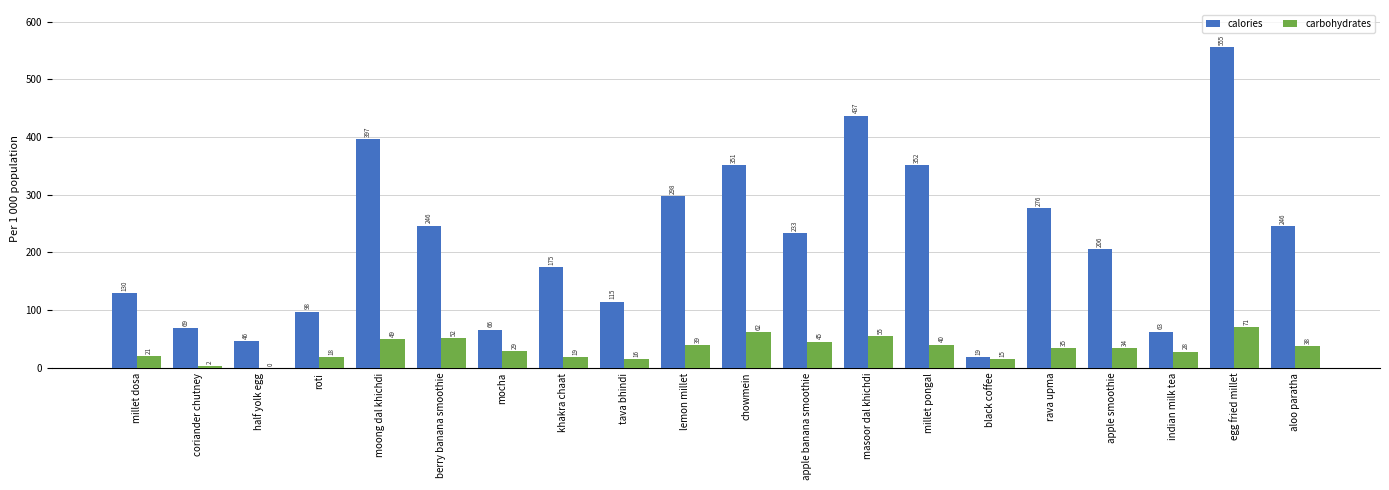

Which series has the largest total across all categories?

calories